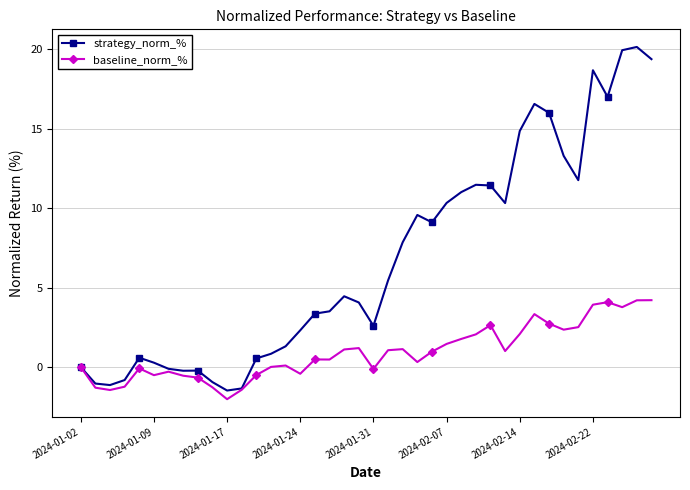

True or false: baseline_norm_% has more than 1 points higher than both neighbors.

True